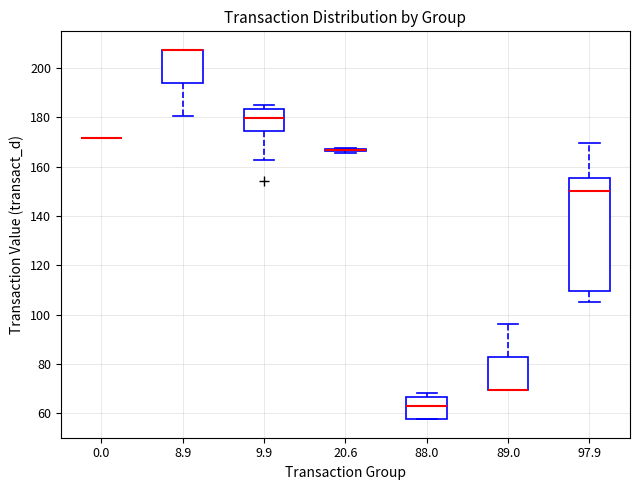

Reading left to right, transcribe this box plot: for each box, give where its median line is, the range the box spans, and where its two whiskers end, as read against the y-axis. The values are not printed on the chart, so give them approximately, as read against the axis.

0.0: box collapsed to a line at 172, whiskers 172 to 172
8.9: median 208 (drawn on the box's upper edge), box 194 to 208, whiskers 180 to 208
9.9: median 180, box 174 to 184, whiskers 162 to 186
20.6: box collapsed to a line at 166, whiskers 166 to 168
88.0: median 62, box 58 to 66, whiskers 58 to 68
89.0: median 70 (drawn on the box's lower edge), box 70 to 82, whiskers 70 to 96
97.9: median 150, box 110 to 156, whiskers 106 to 170